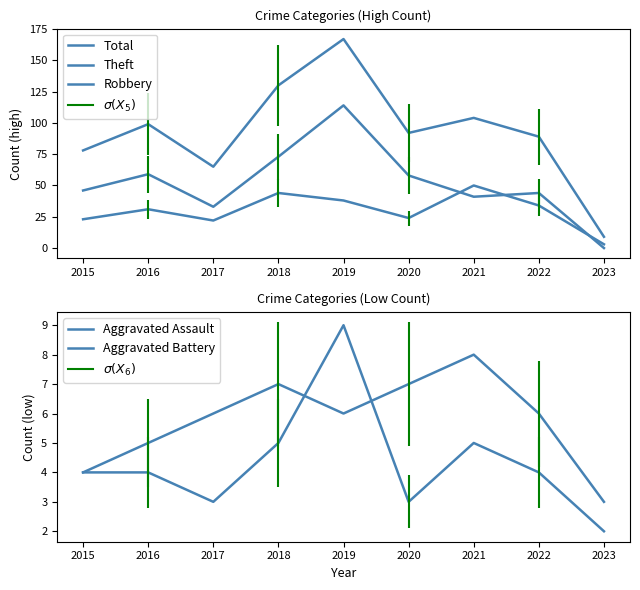

Is the value of Theft at 2021 greater than the value of Aggravated Battery at 2020?

Yes